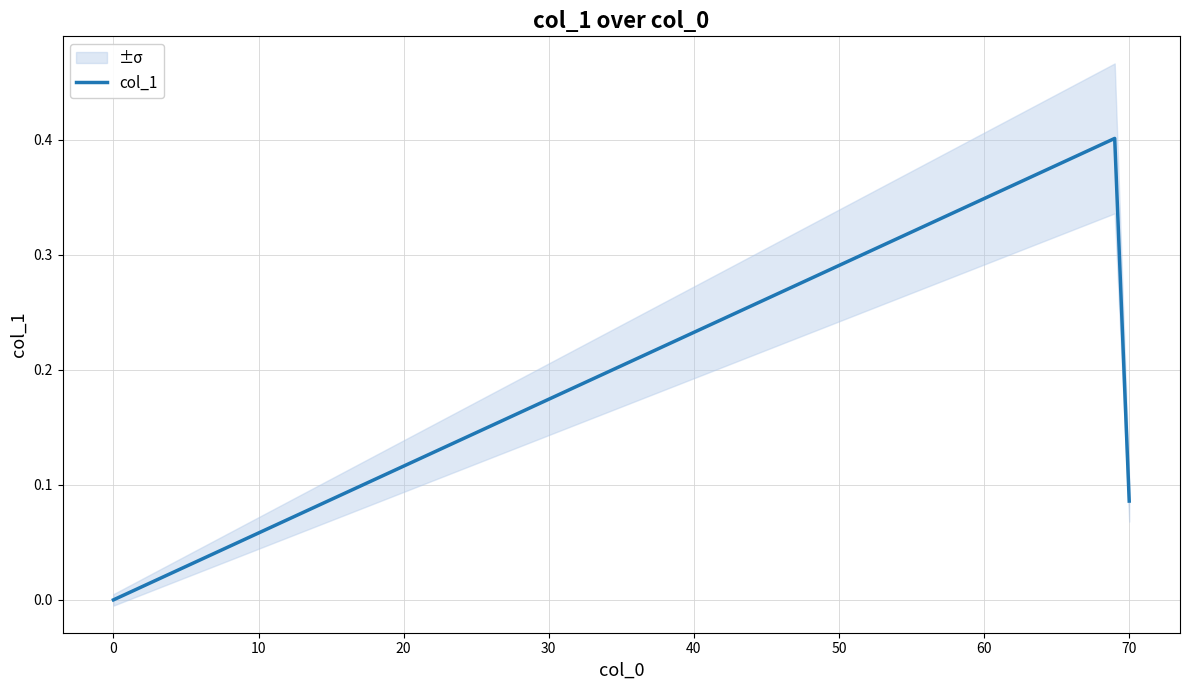

What is the highest value of the col_1 series?

0.4